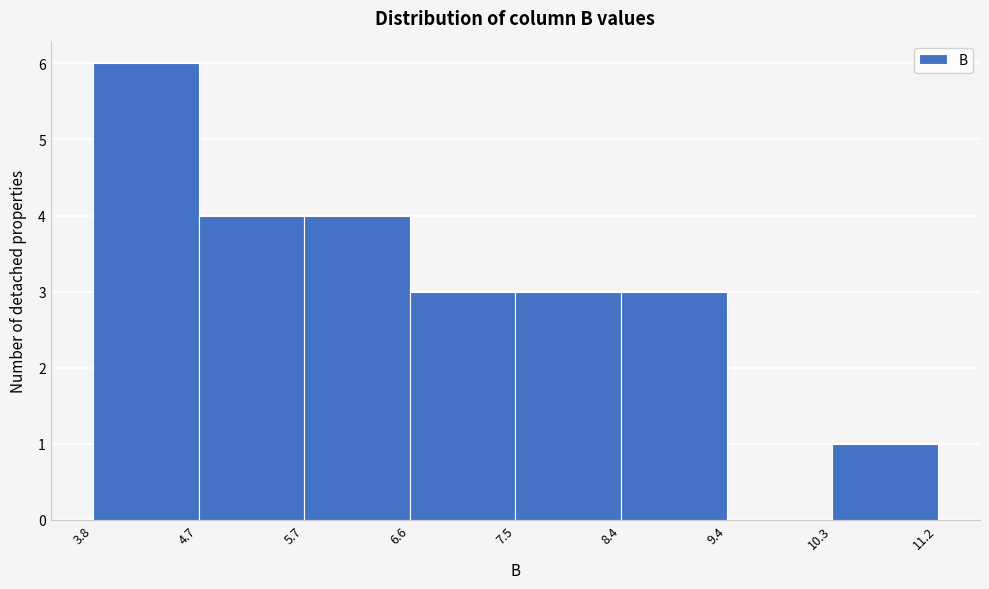

How tall is the bar that spans 5.7 to 6.6 on the x-axis? The values are not printed on the chart, so give them approximately, as read against the axis.

4